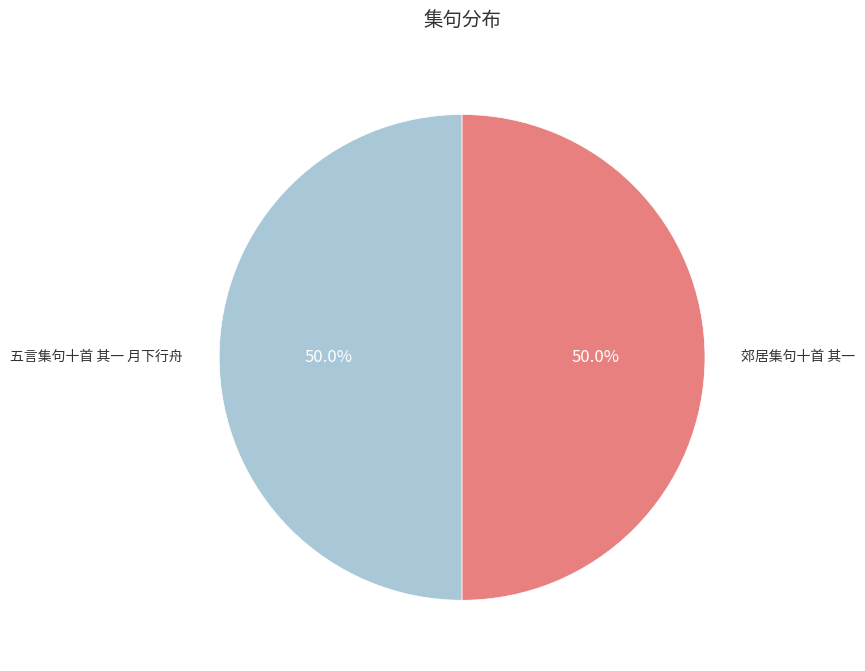

What is the total percentage of 郊居集句十首 其一 and 五言集句十首 其一 月下行舟?

100.0%